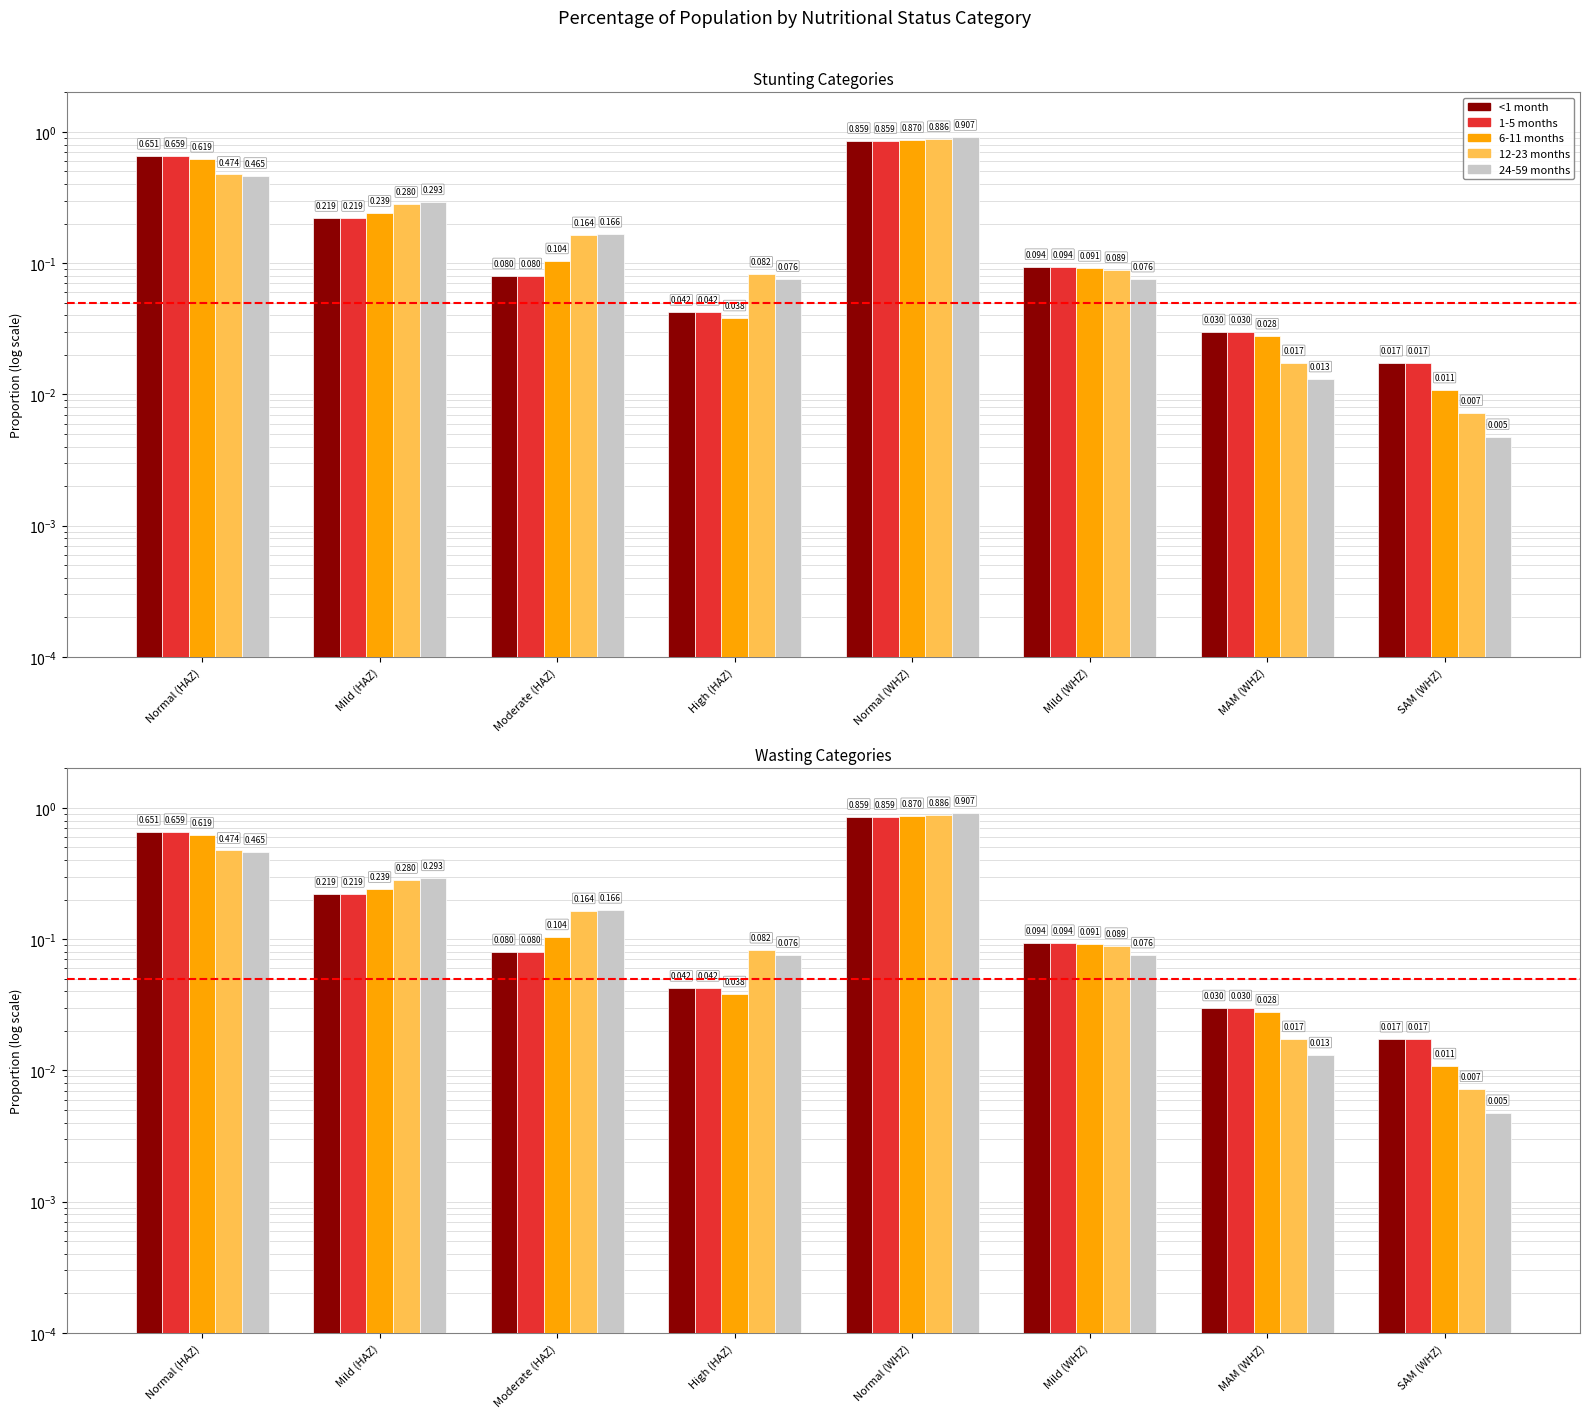

Which series changed the most between Normal (HAZ) and High (HAZ)?

1-5 months